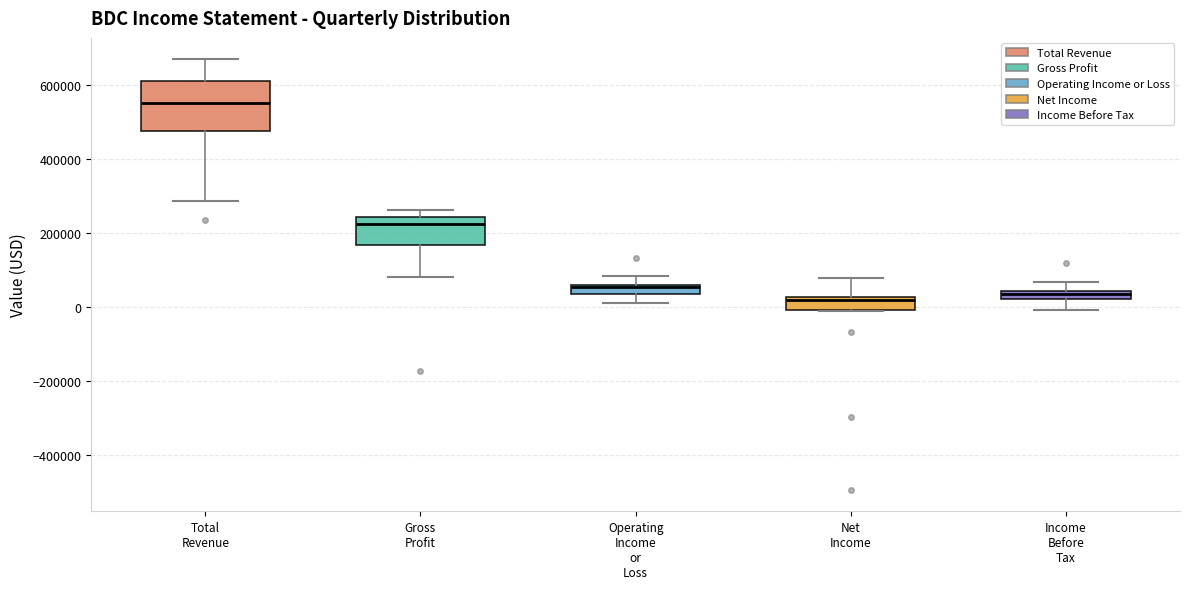

Where is the lower edge of the box for Net Income on the y-axis? The values are not printed on the chart, so give them approximately, as read against the axis.

0